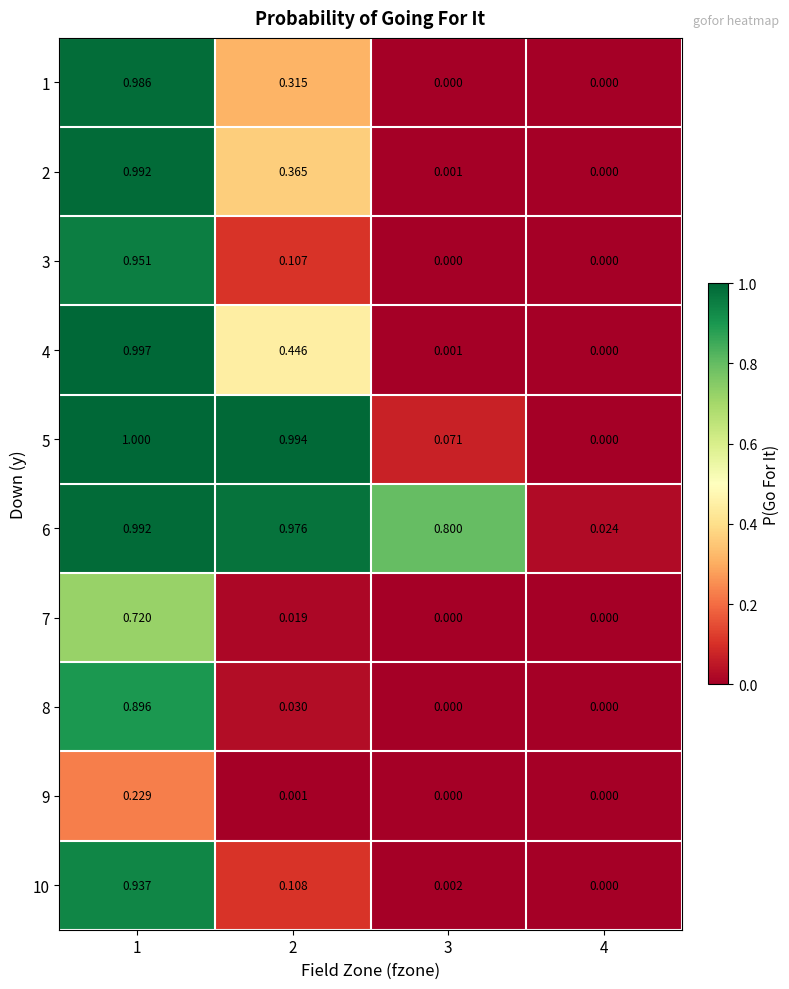

Is the value of 6 at 3 greater than the value of 5 at 2?

No